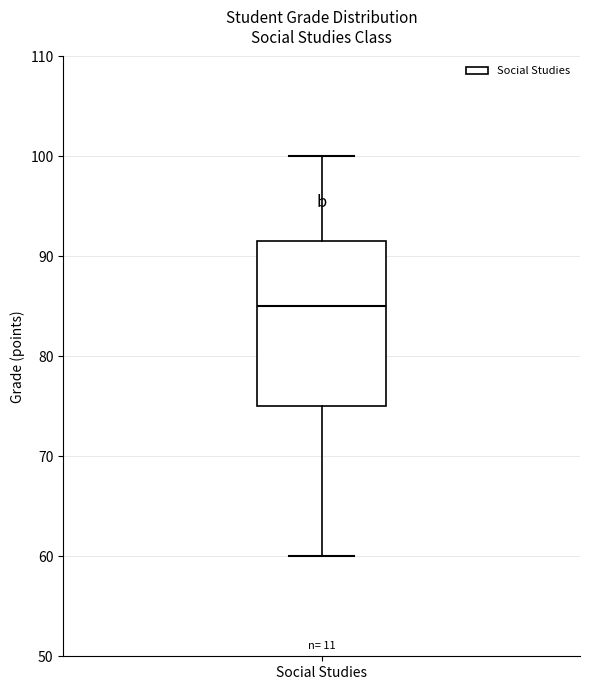

Where does the median line of the box for Social Studies sit on the y-axis? The values are not printed on the chart, so give them approximately, as read against the axis.

85